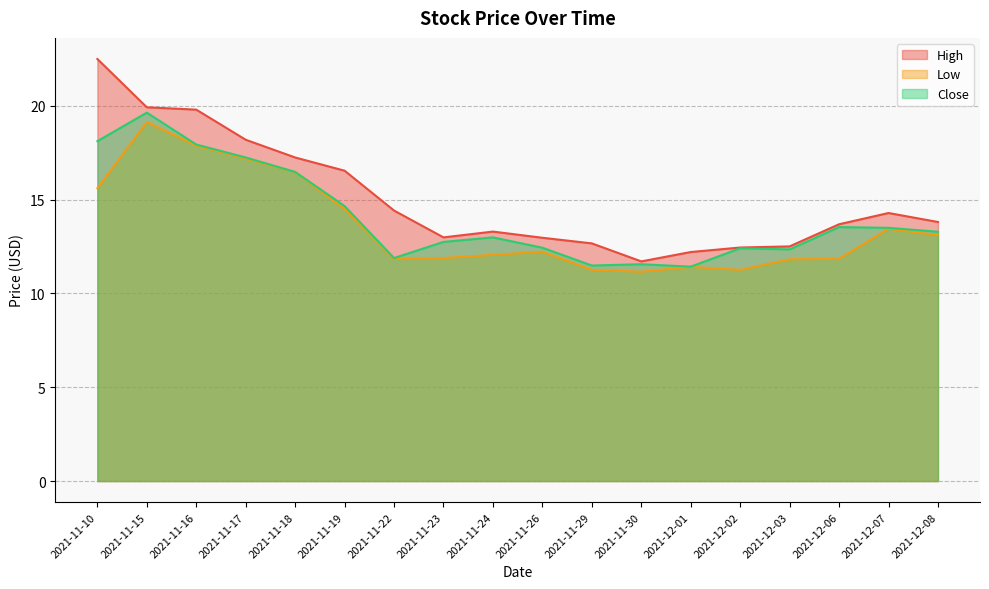

At how many categories does at least one series exceed 21?

1